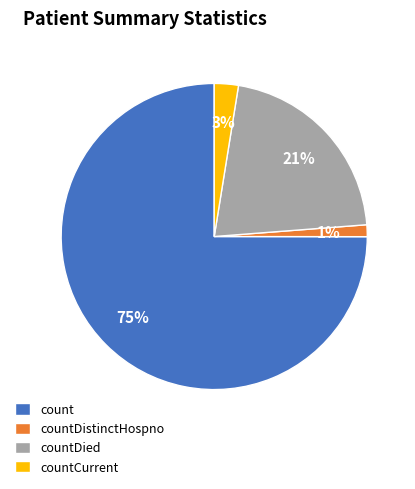

How many segments does this pie chart have?

4